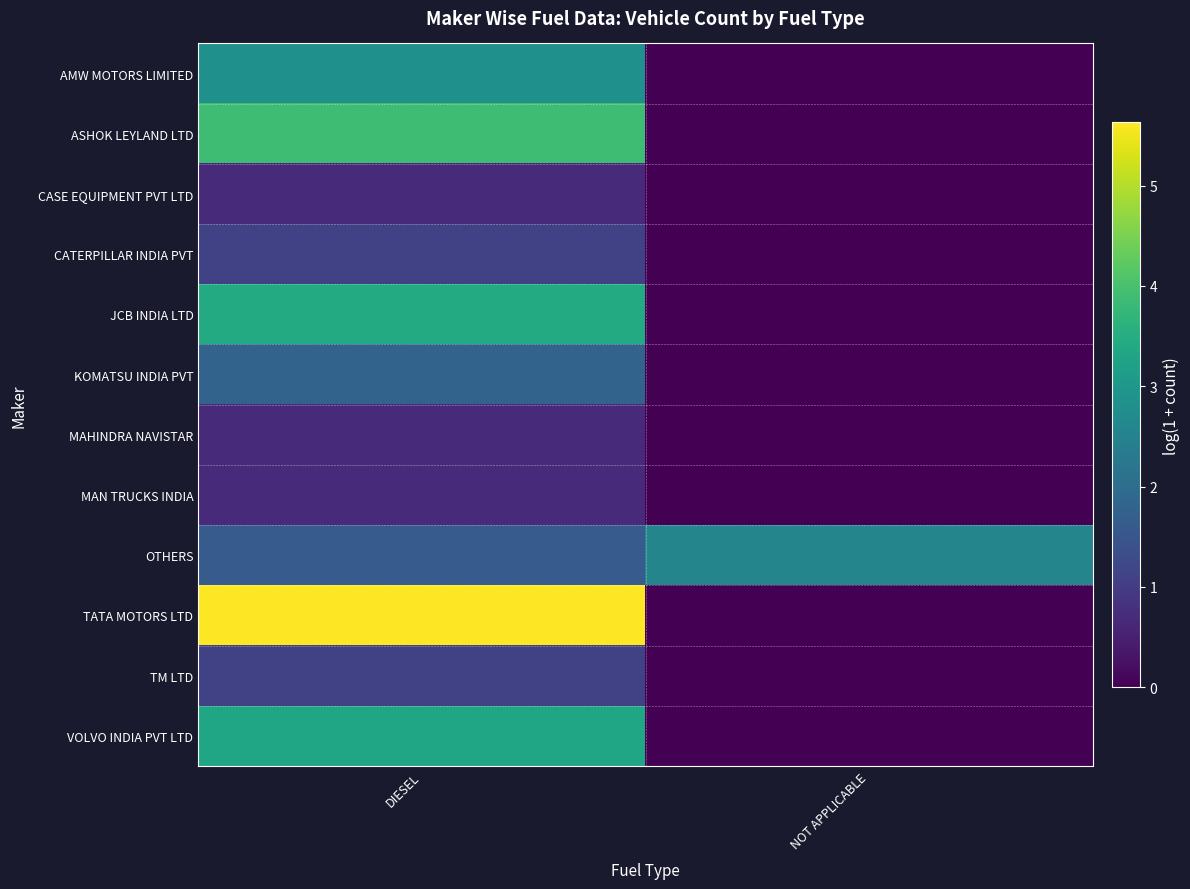

At which category does the chart reach its minimum across all series?

NOT APPLICABLE